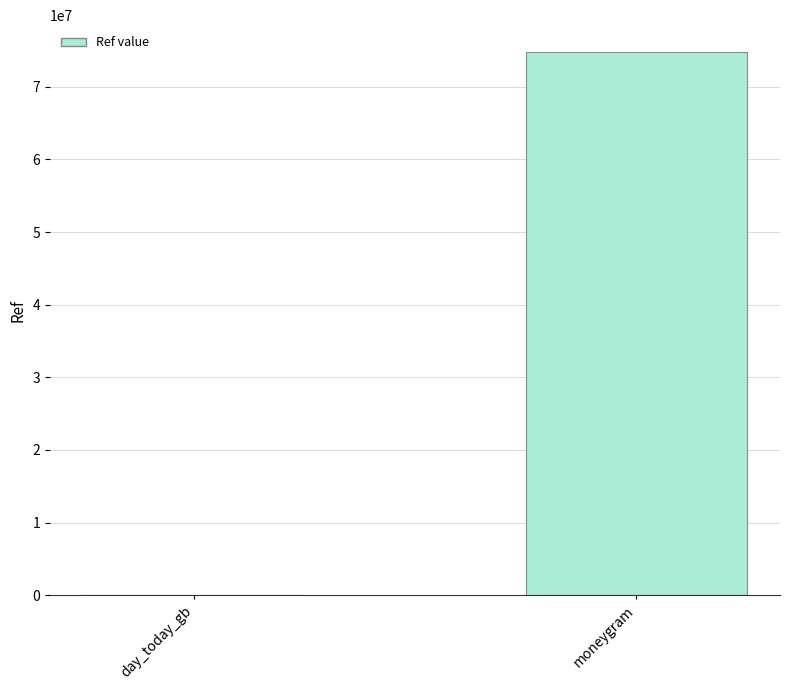

What is the sum of all values?

74758964